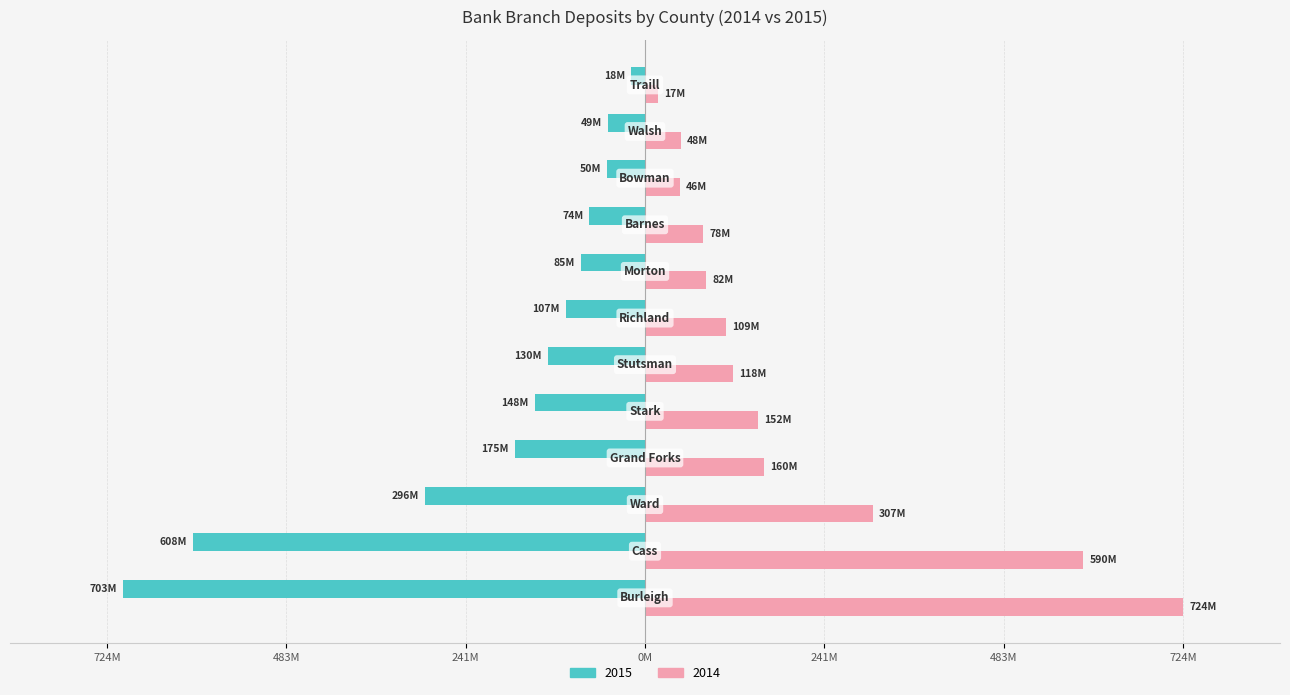

Reading left to right, list all the values displayed in this chart.

2015: -703299000	-608556000	-296505000	-175110000	-148204000	-130788000	-107015000	-85979000	-74914000	-50829000	-49687000	-18300000
2014: 724506000	590255000	307086000	160293000	152311000	118406000	109558000	82337000	78172000	46504000	48610000	17584000